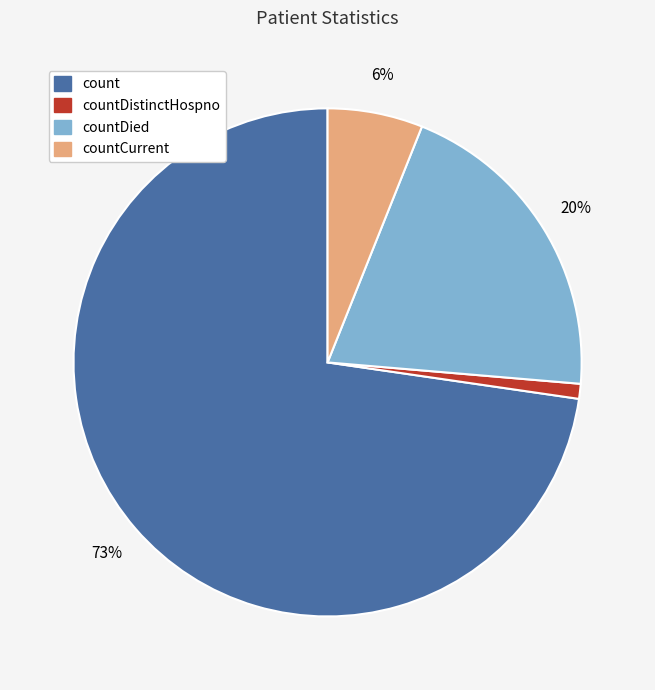

To the nearest percent, what is the difference between the largest and smallest slice percentages?

72%